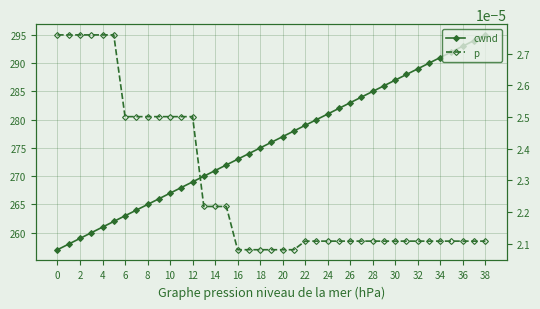

True or false: p and cwnd intersect in this chart.

False